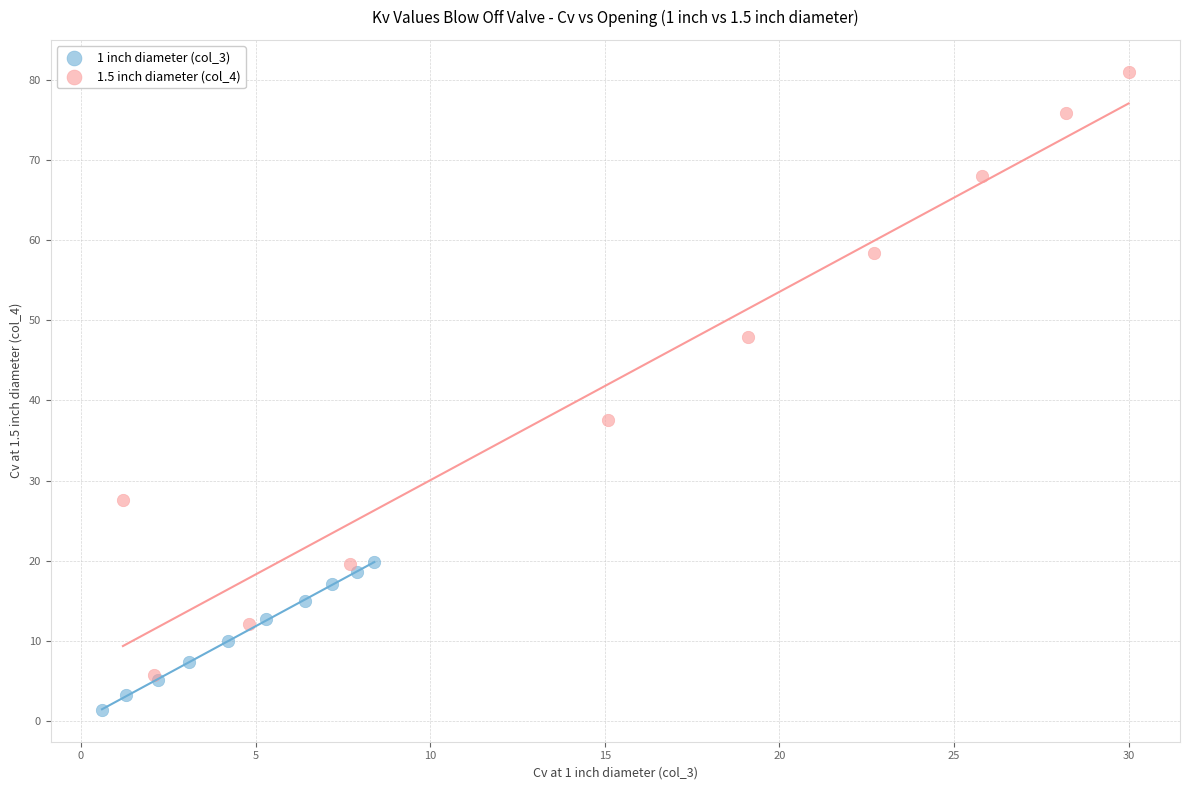

Which series has the largest Y range (max minus min)?

1.5 inch diameter (col_4)